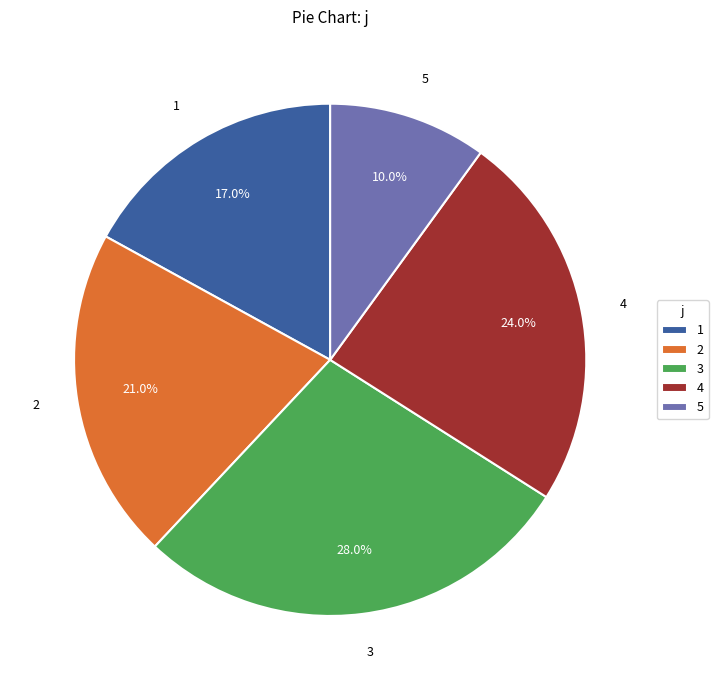

How many slices are in this pie chart?

5